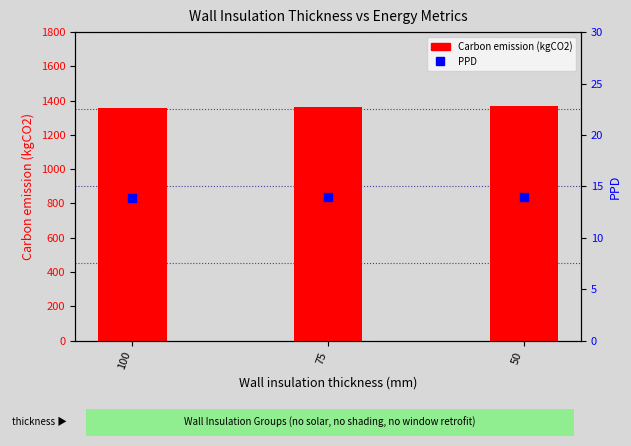

At which category is the sum across all series the highest?

50